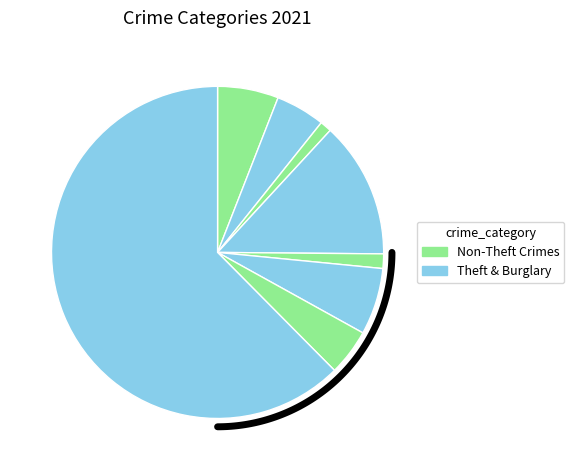

Approximately how many times larger is the value at Robbery compared to Motor Vehicle Theft?

0.7